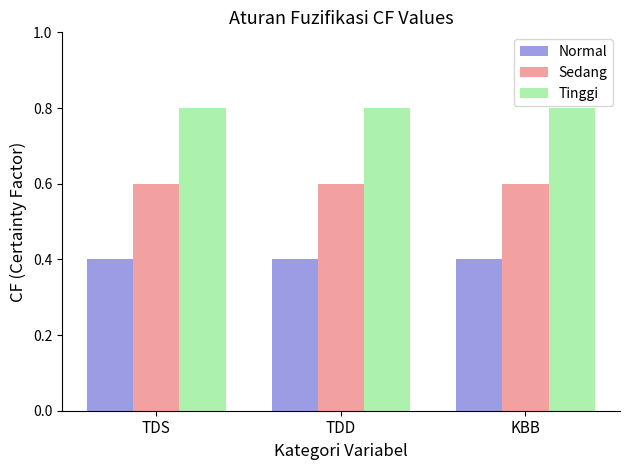

Reading left to right, extract all data points from this chart.

Normal: 0.4	0.4	0.4
Sedang: 0.6	0.6	0.6
Tinggi: 0.8	0.8	0.8